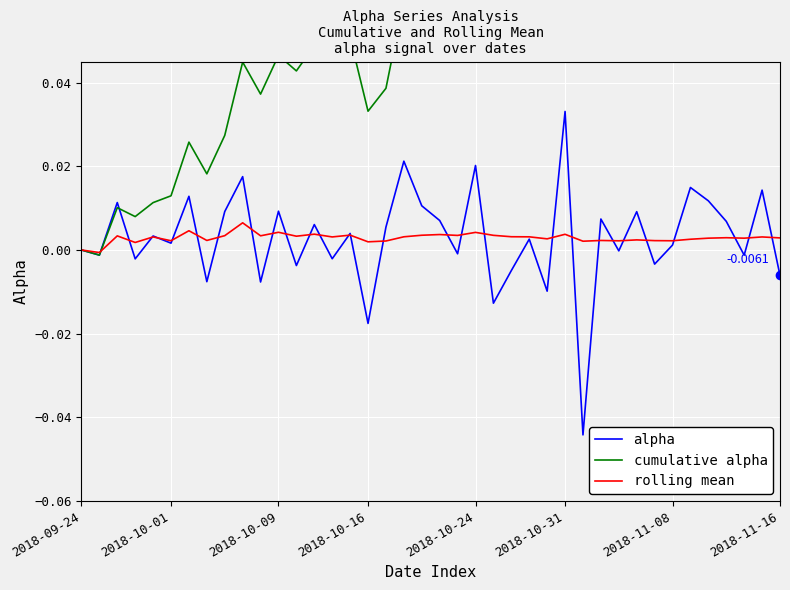

True or false: alpha has a value of -0.0 at 28.

True